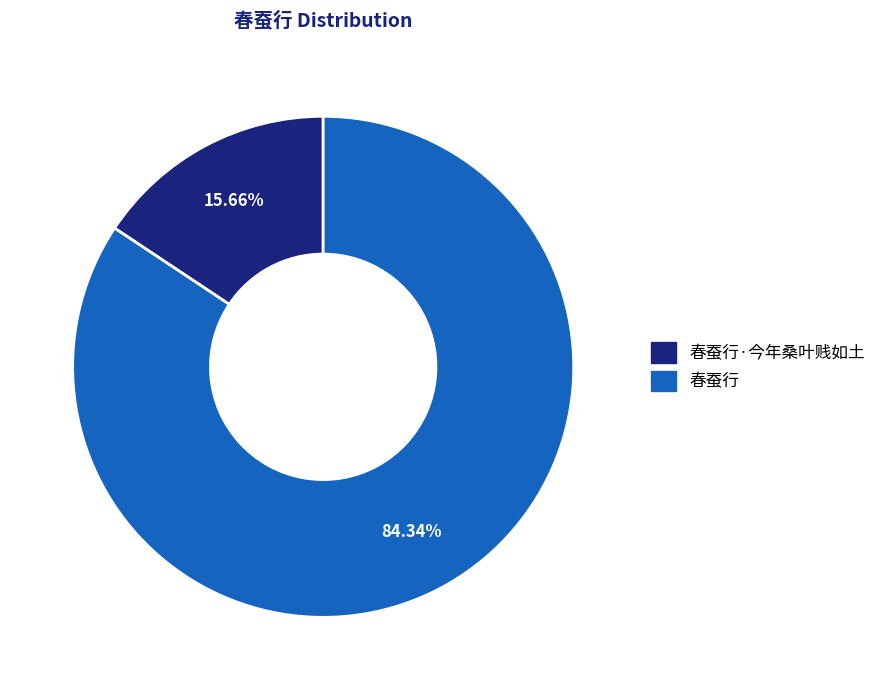

How many segments does this pie chart have?

2